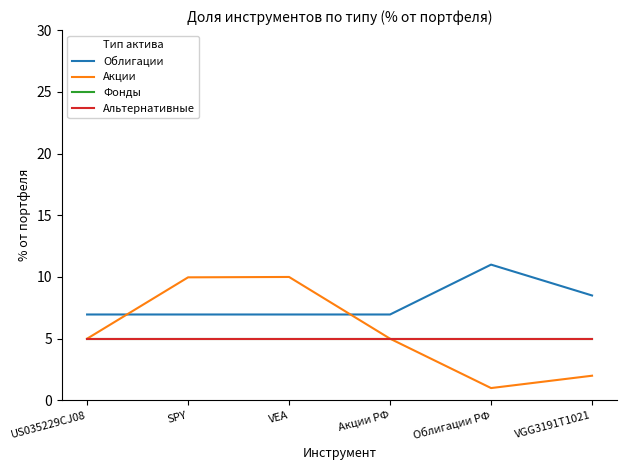

Does the chart have visible grid lines?

No